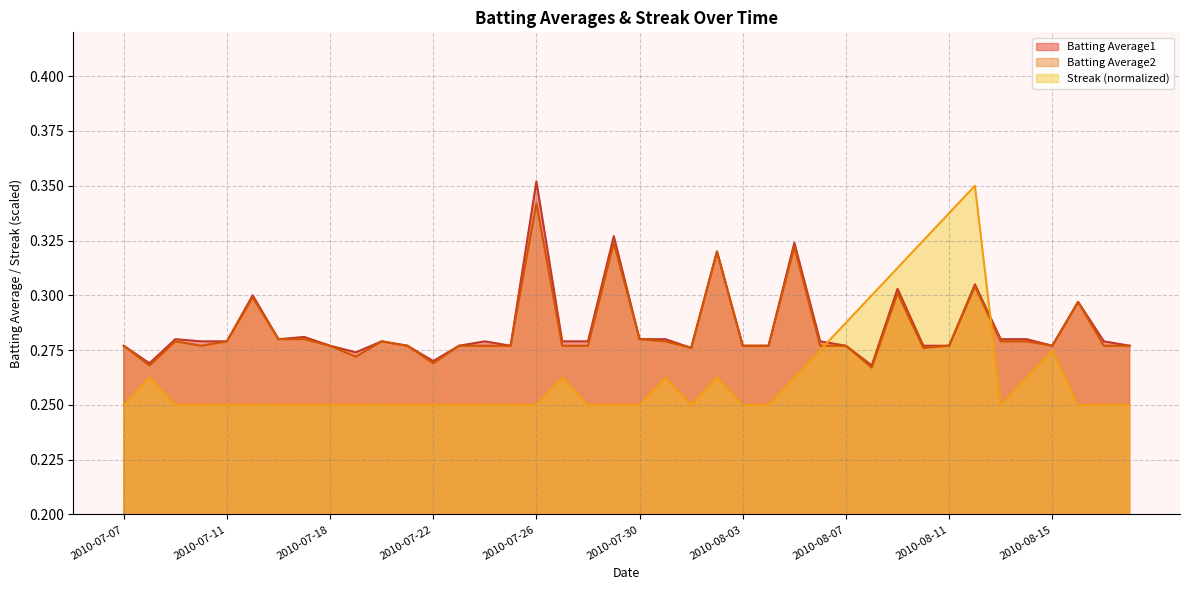

Which series has the largest total across all categories?

Batting Average1